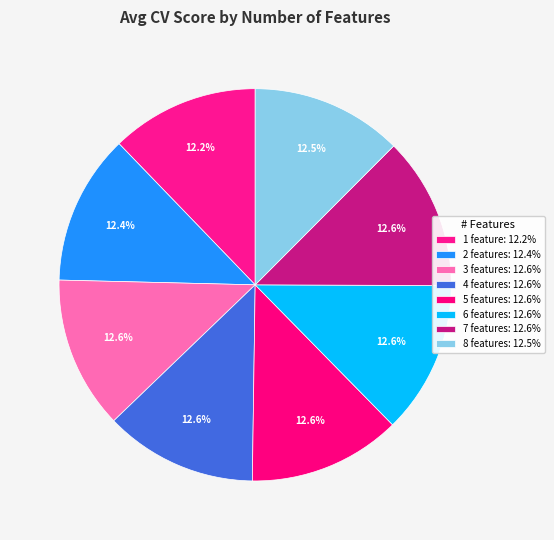

Does 4 features account for over 50% of the chart?

No